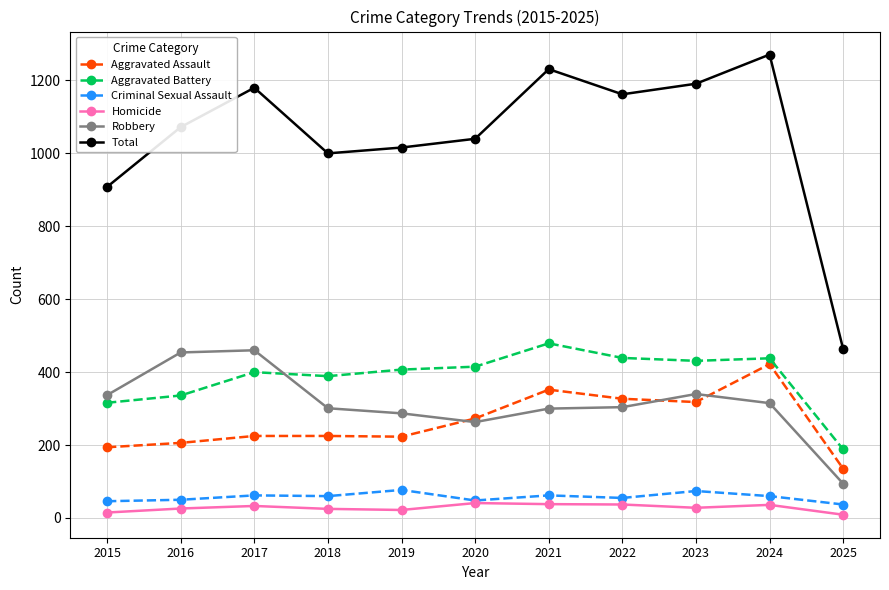

True or false: Total and Criminal Sexual Assault cross at least once.

False